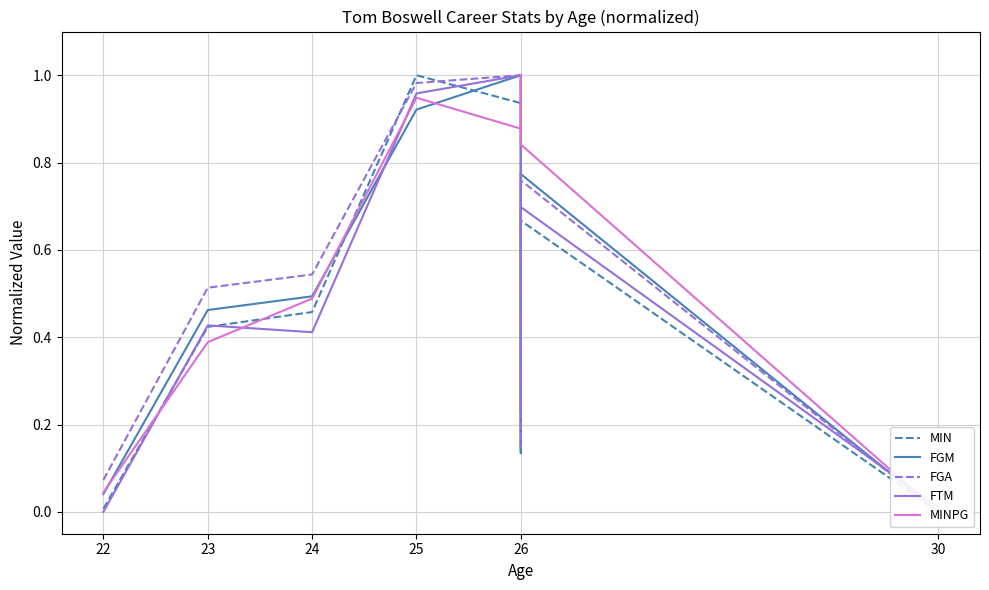

Is it true that MINPG equals 0.9 at 25?

True